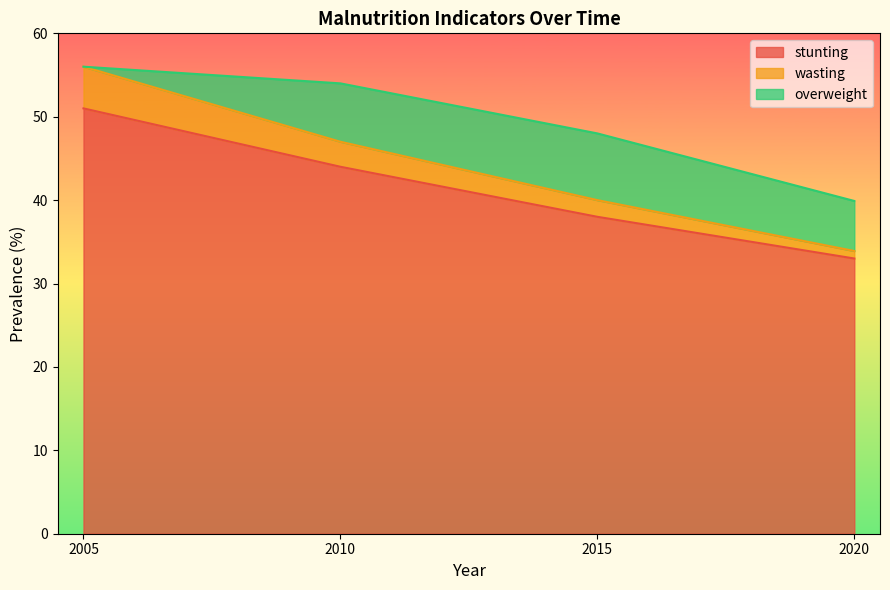

At which label is wasting closest to 44?

2010